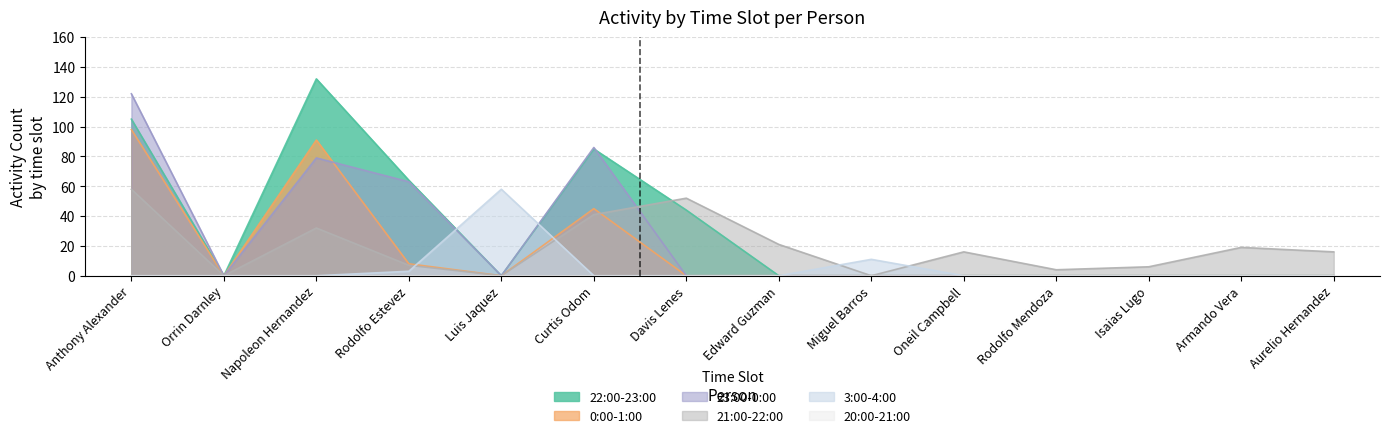

Is the value of 21:00-22:00 at Isaias Lugo greater than the value of 23:00-0:00 at Armando Vera?

Yes